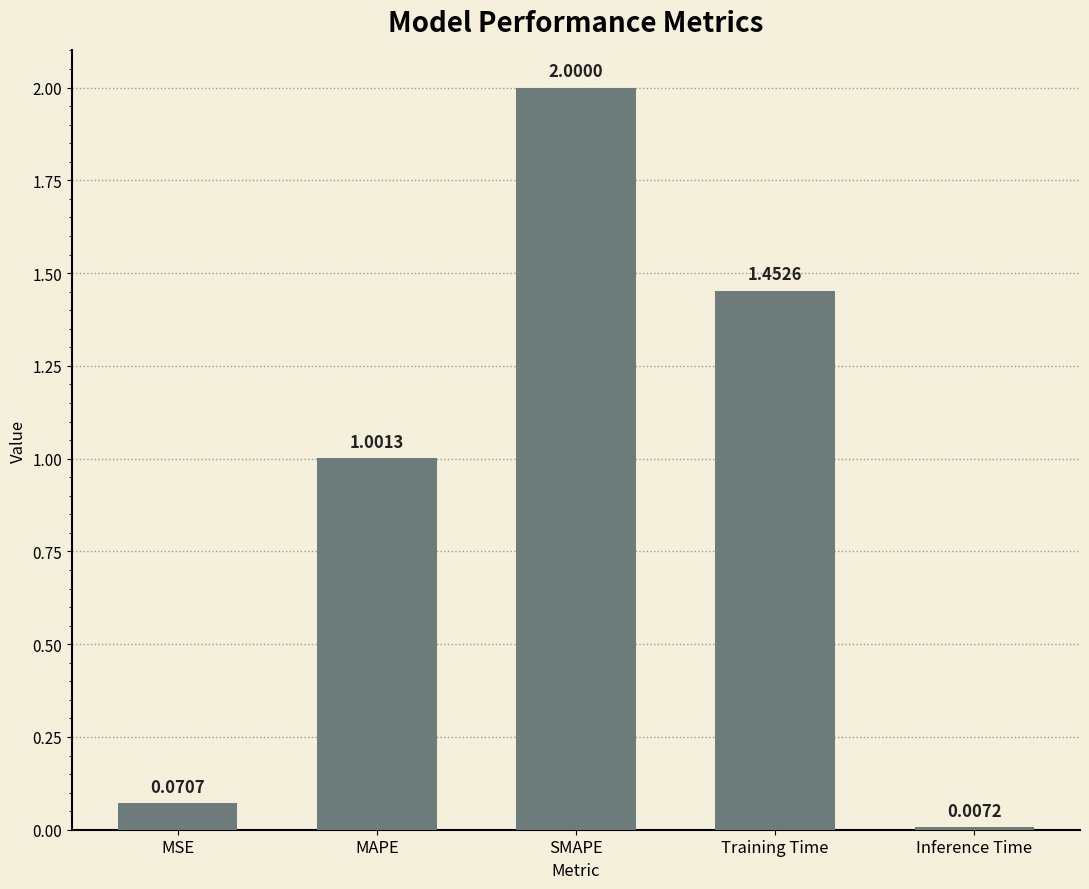

List the labels in order of value, smallest first.

Inference Time, MSE, MAPE, Training Time, SMAPE